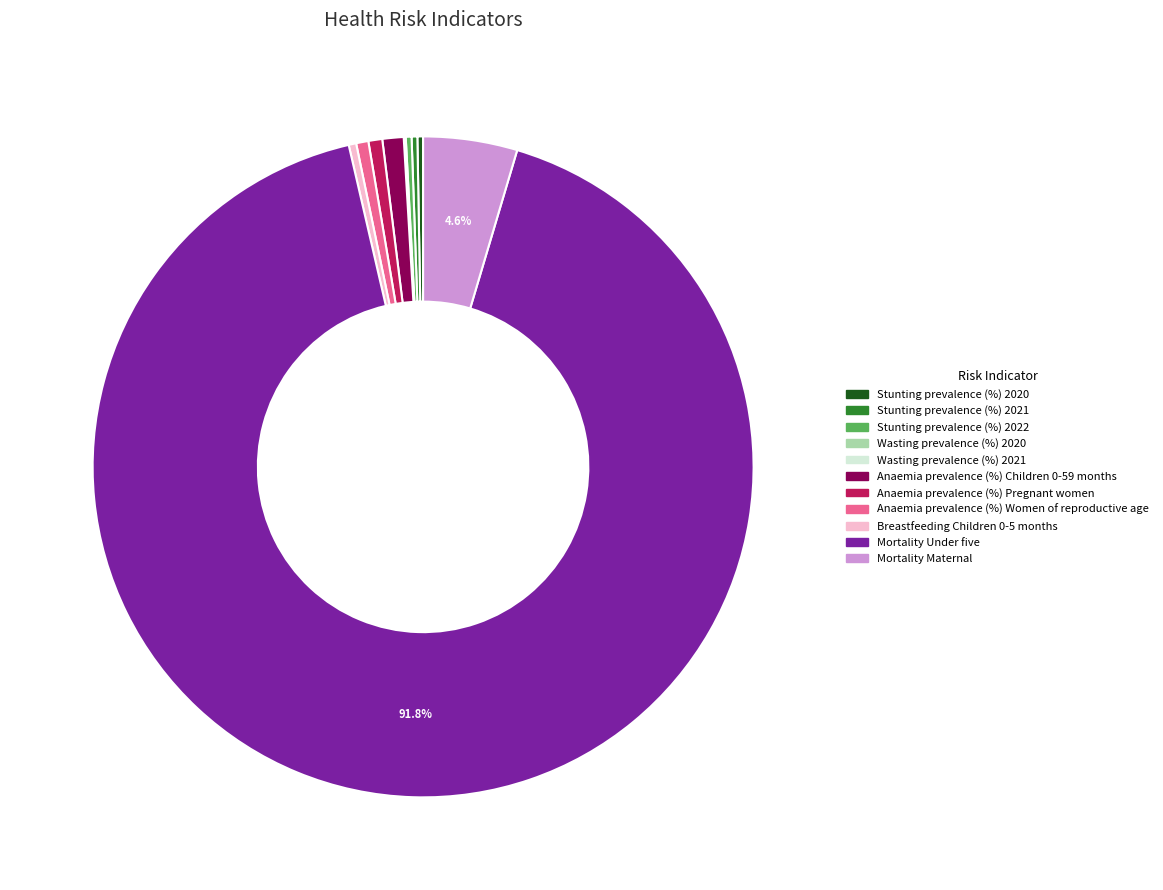

Do Anaemia prevalence (%) Women of reproductive age and Stunting prevalence (%) 2022 together represent more than half of the pie?

No